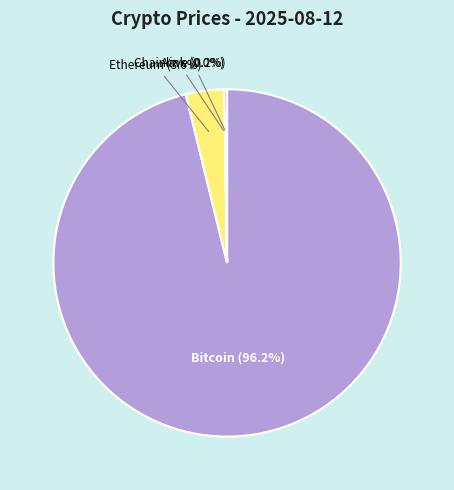

What is the majority slice?

Bitcoin